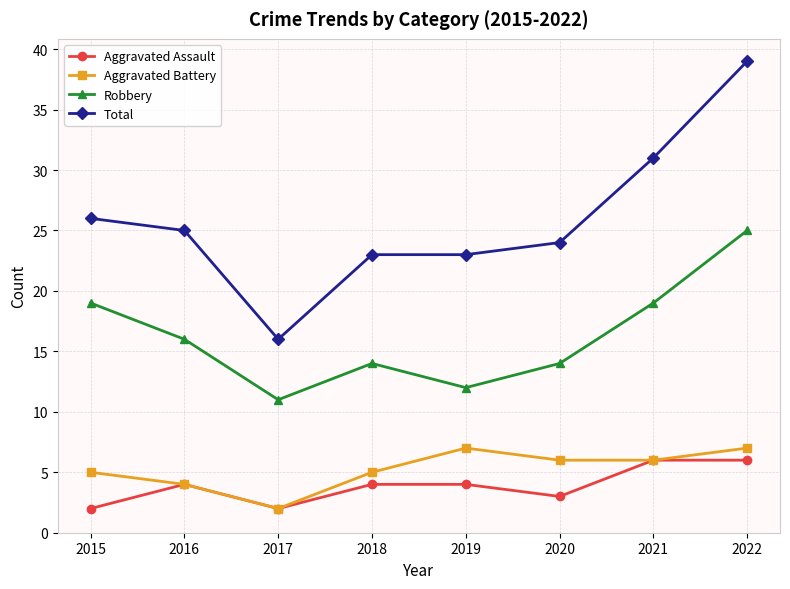

True or false: Total has more than 1 points higher than both neighbors.

False